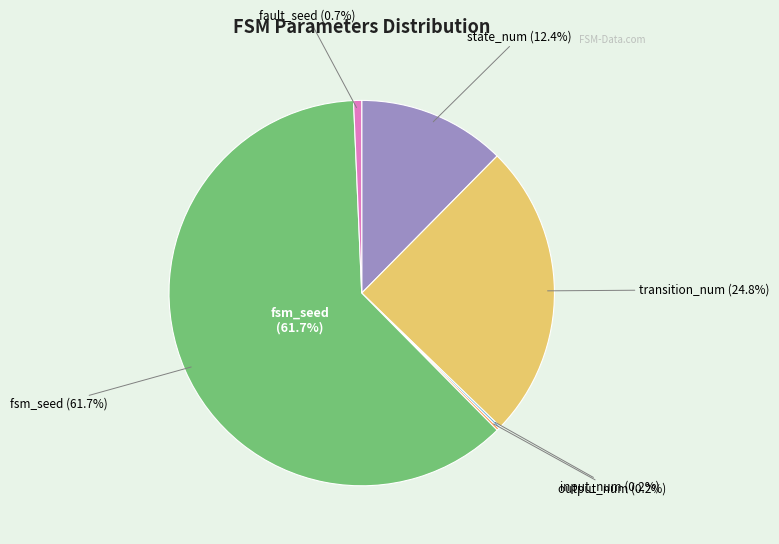

Is input_num the majority of the pie?

No